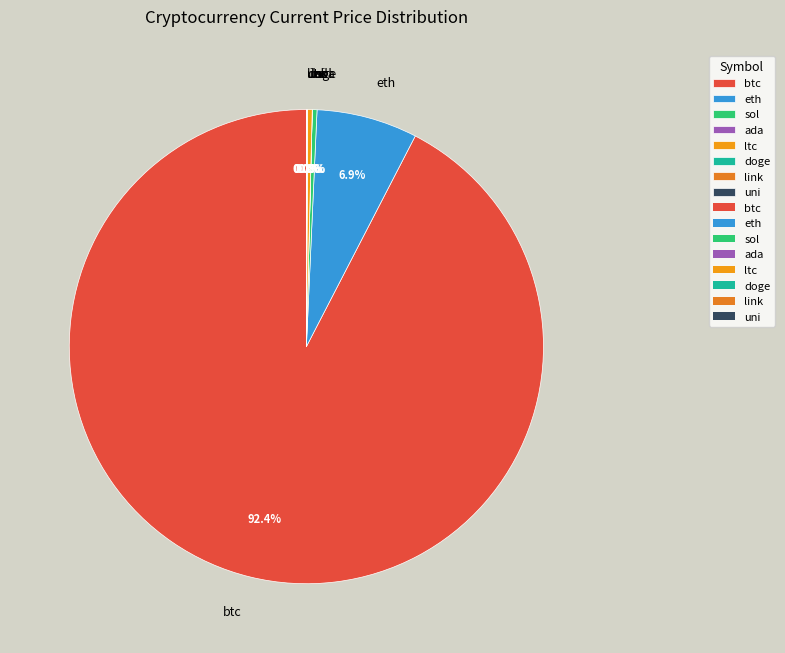

Which category has the biggest portion of the pie?

btc